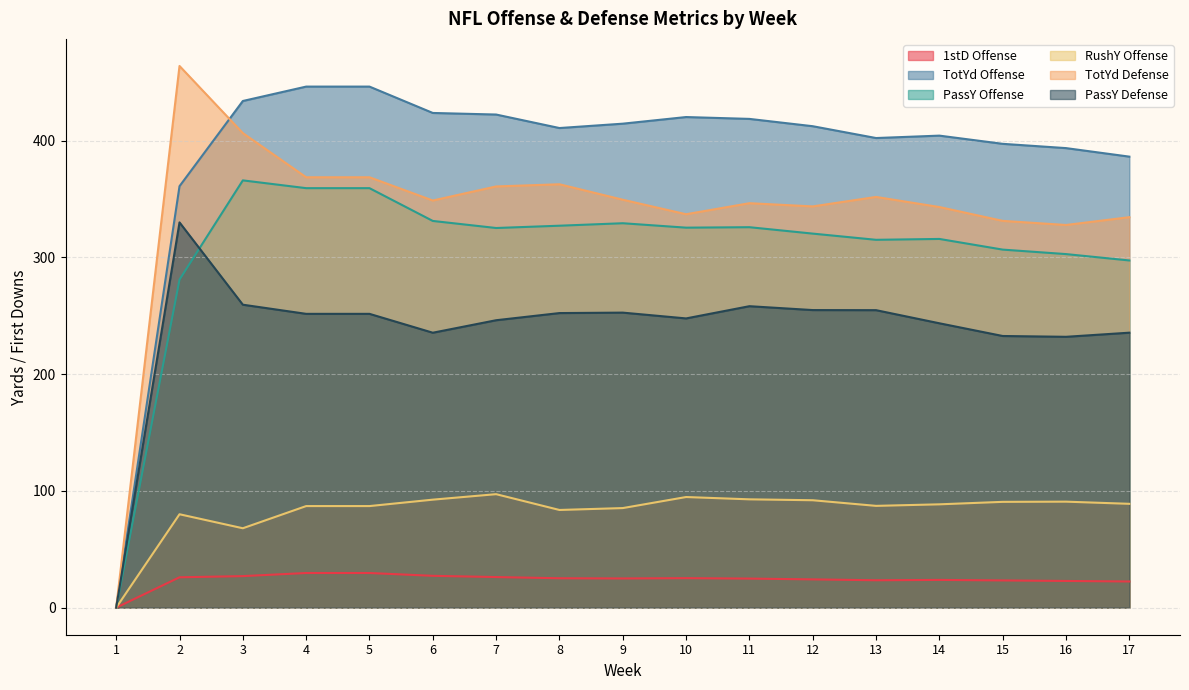

What is the sum of all TotYd Defense values?

5745.2